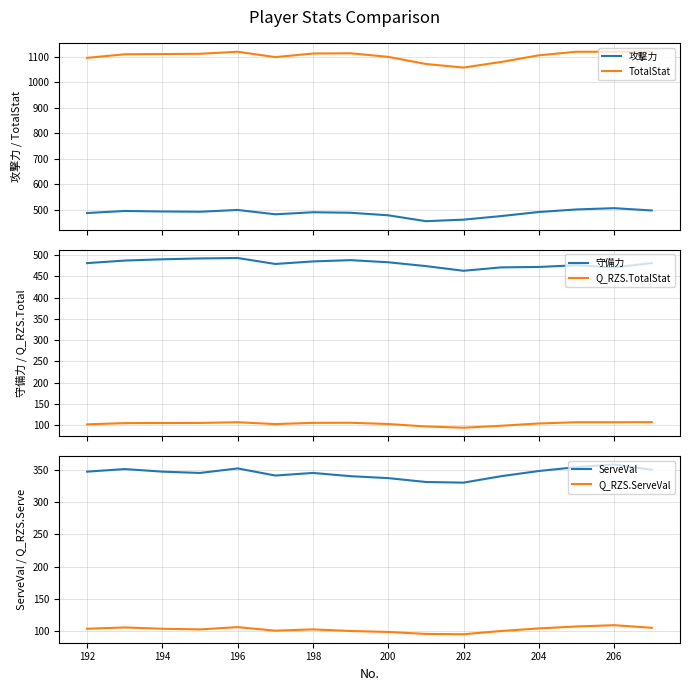

Is this an area chart (filled region under the line)?

No